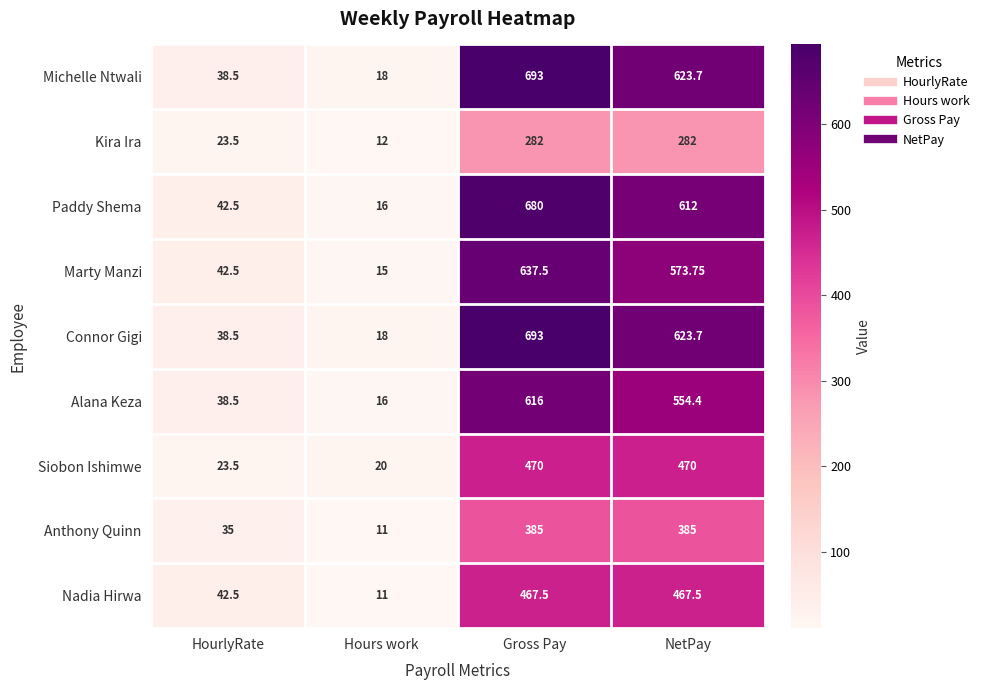

What is the spread (max minus min) of values at Gross Pay?

411.0